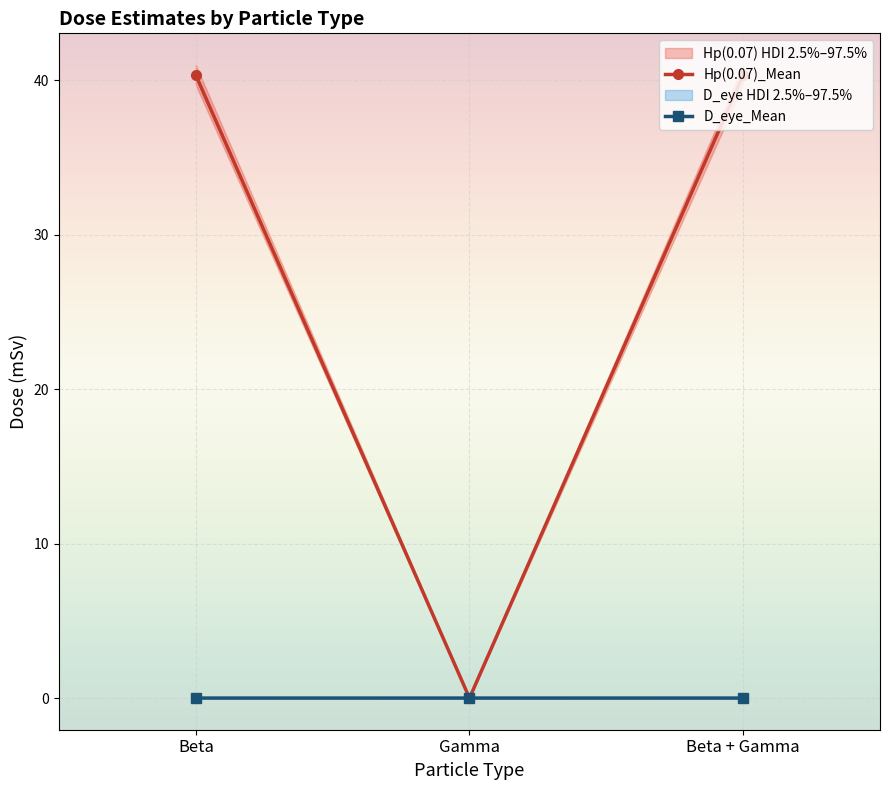

Reading left to right, list all the values displayed in this chart.

Hp(0.07)_Mean: Beta=40.3	Gamma=0.0	Beta + Gamma=40.3
Hp(0.07)_hdi_2.5%: Beta=39.7	Gamma=0.0	Beta + Gamma=39.7
Hp(0.07)_hdi_97.5%: Beta=41.0	Gamma=0.0	Beta + Gamma=41.0
D_eye_Mean: Beta=0.0	Gamma=0.0	Beta + Gamma=0.0
D_eye_hdi_2.5%: Beta=0.0	Gamma=0.0	Beta + Gamma=0.0
D_eye_hdi_97.5%: Beta=0.0	Gamma=0.0	Beta + Gamma=0.0